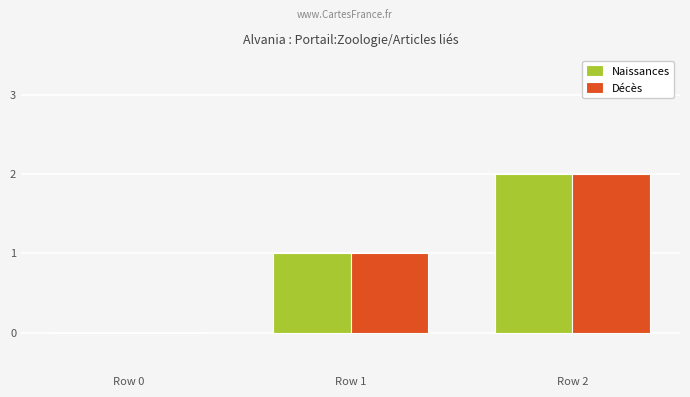

What is the sum of all Décès values?

3